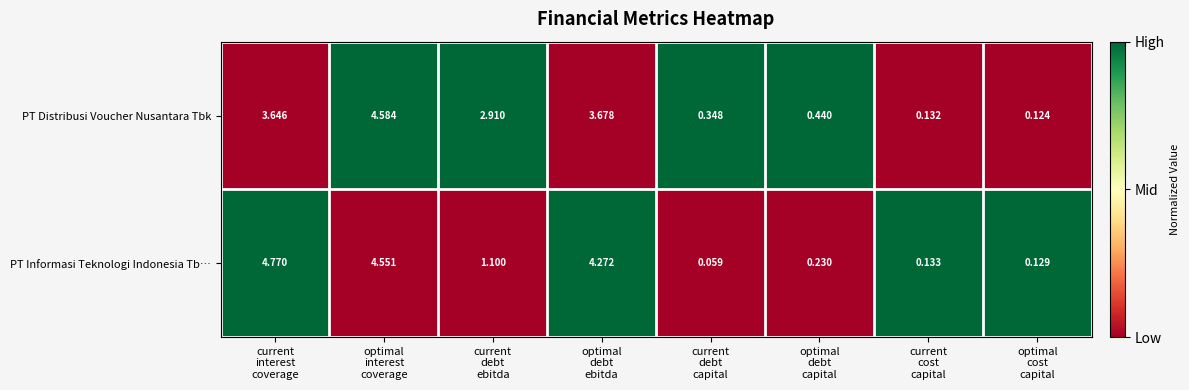

At which category is the sum across all series the highest?

optimal
interest
coverage